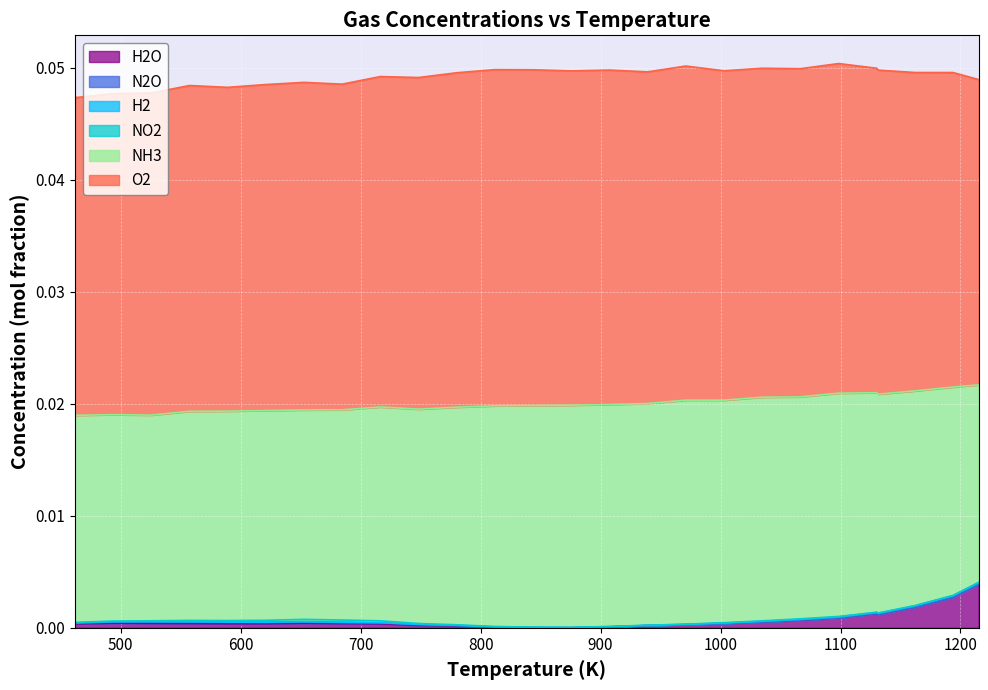

Which series has the largest total across all categories?

O2